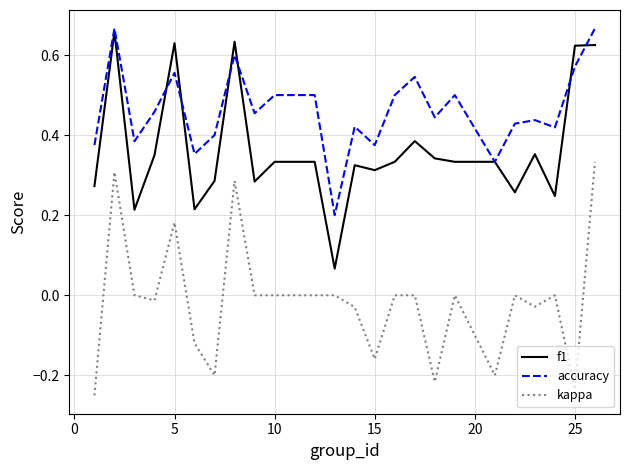

Rank the series by their average value, from lowest to highest.

kappa, f1, accuracy